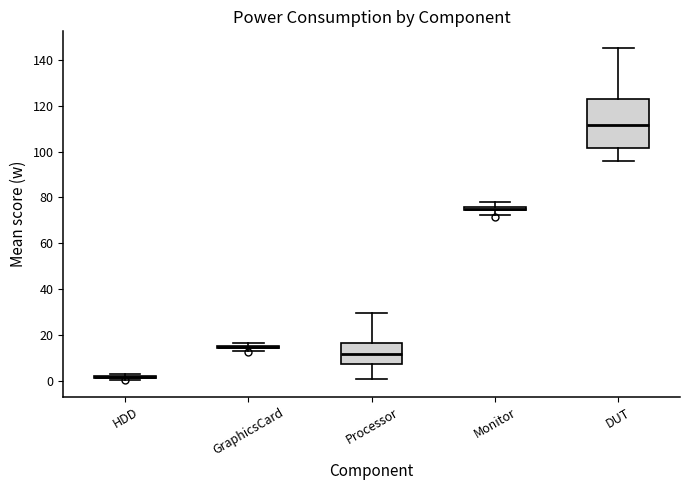

Where does the upper whisker of the box for DUT end on the y-axis? The values are not printed on the chart, so give them approximately, as read against the axis.

146